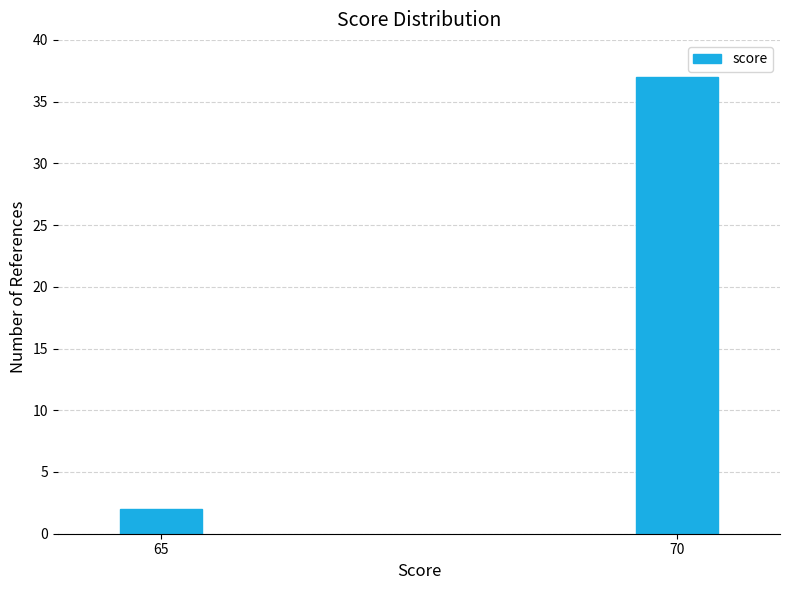

Reading right to left, extract all data points from this chart.

37	2